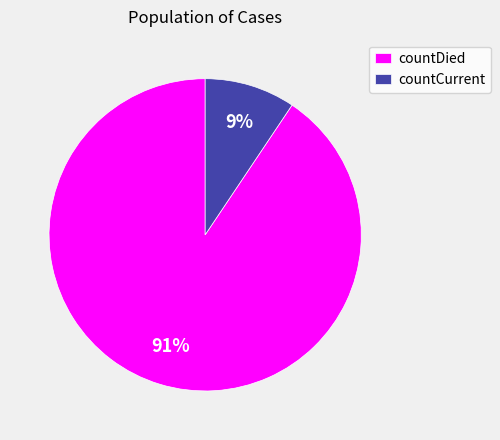

To the nearest percent, what percentage of the pie is countDied?

91%